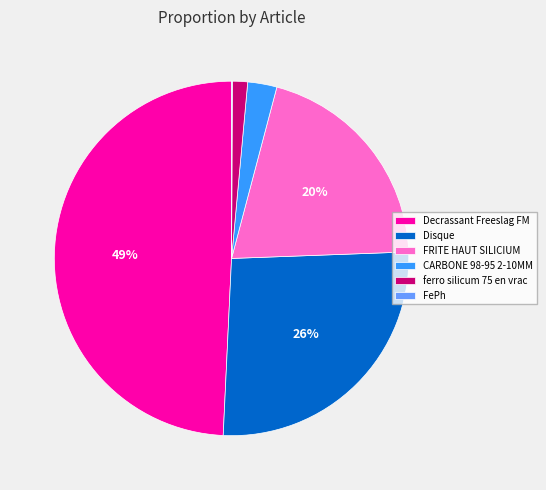

Is it true that CARBONE 98-95 2-10MM is 11% of the pie?

False